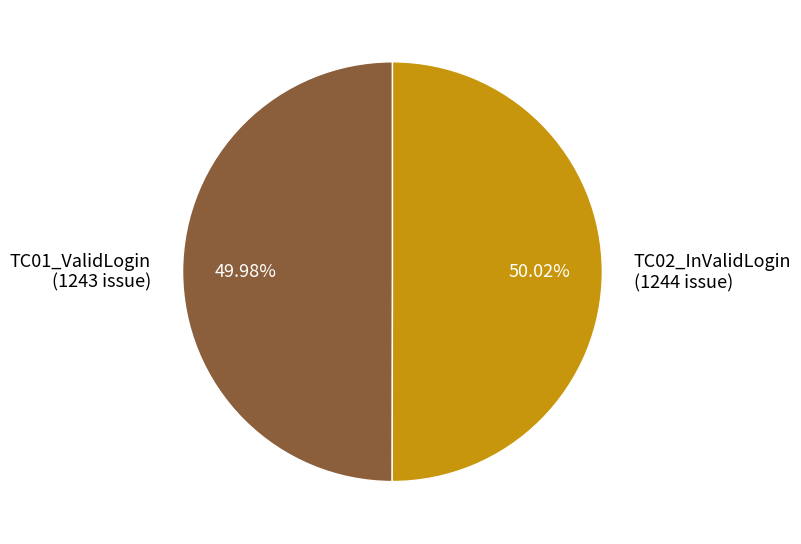

Is it true that TC02_InValidLogin is 50% of the pie?

True